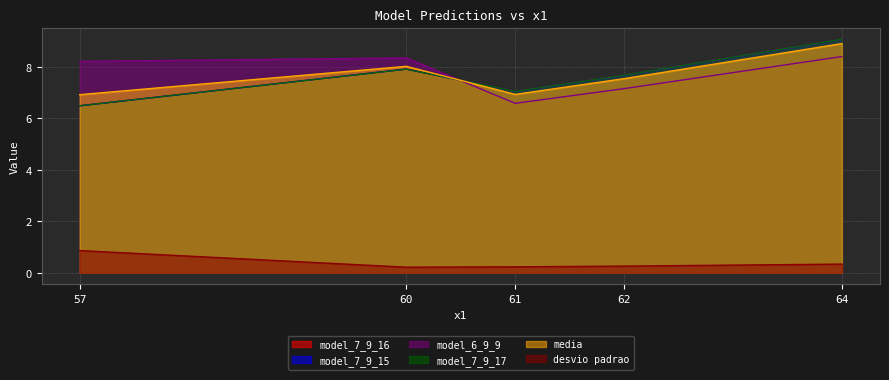

What is the difference between the maximum and second lowest values in the media series?

2.0